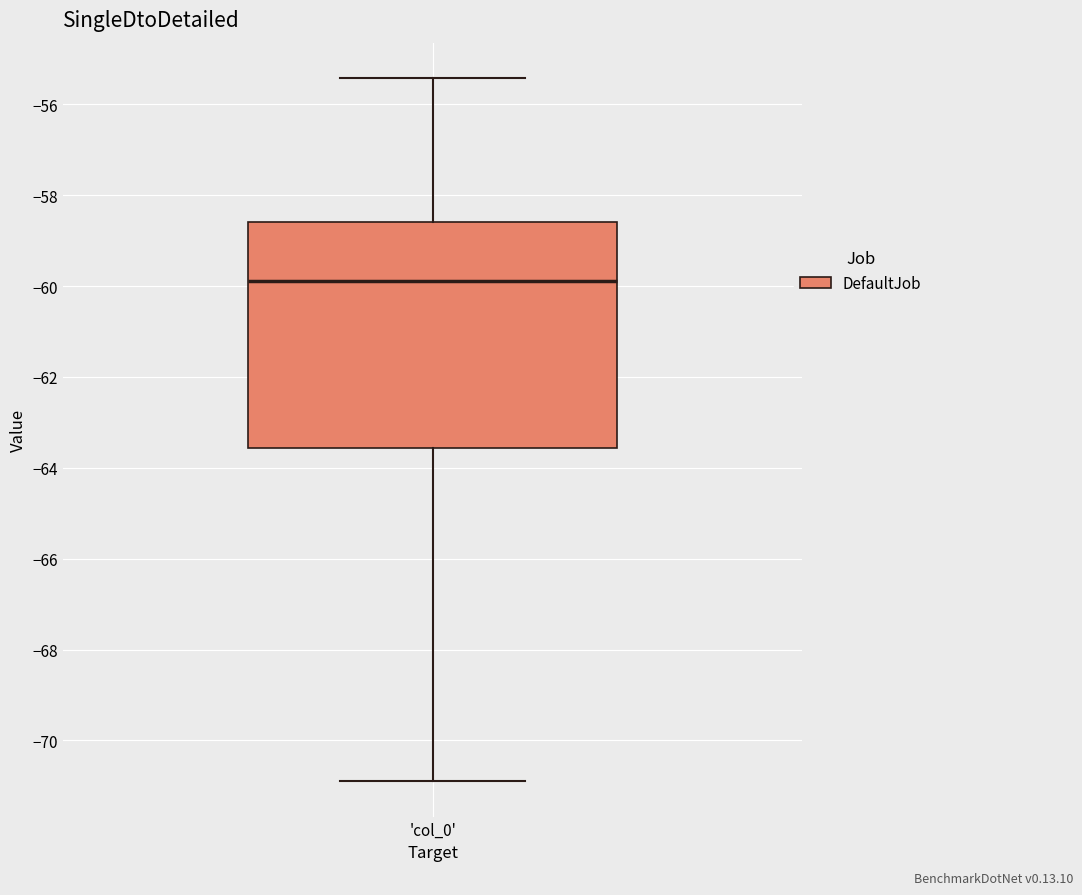

Read this box plot against the y-axis: the position of the median line, the range covered by the box, and the ends of both whiskers. The values are not printed on the chart, so give them approximately, as read against the axis.

median -59.8, box -63.6 to -58.6, whiskers -71.0 to -55.4